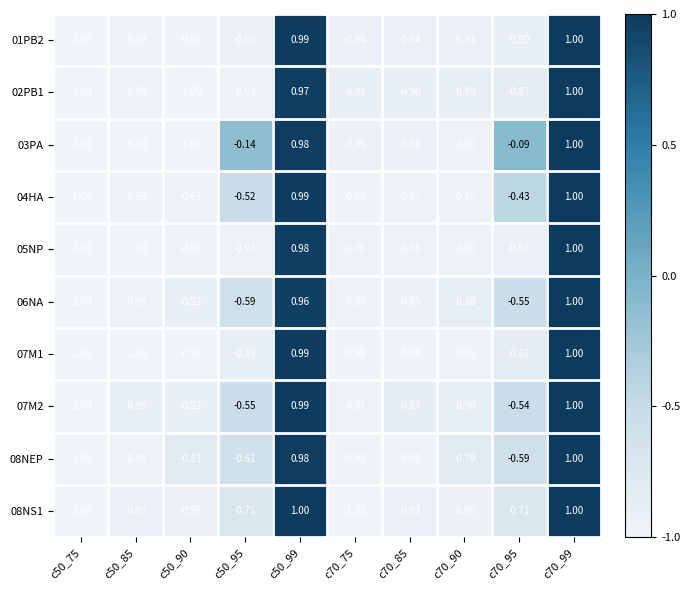

Is the value of 01PB2 at c70_75 greater than the value of 05NP at c70_85?

Yes